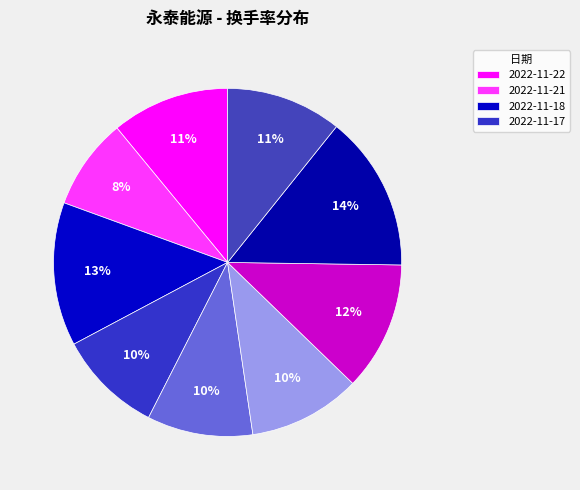

Count the number of slices in the pie.

9